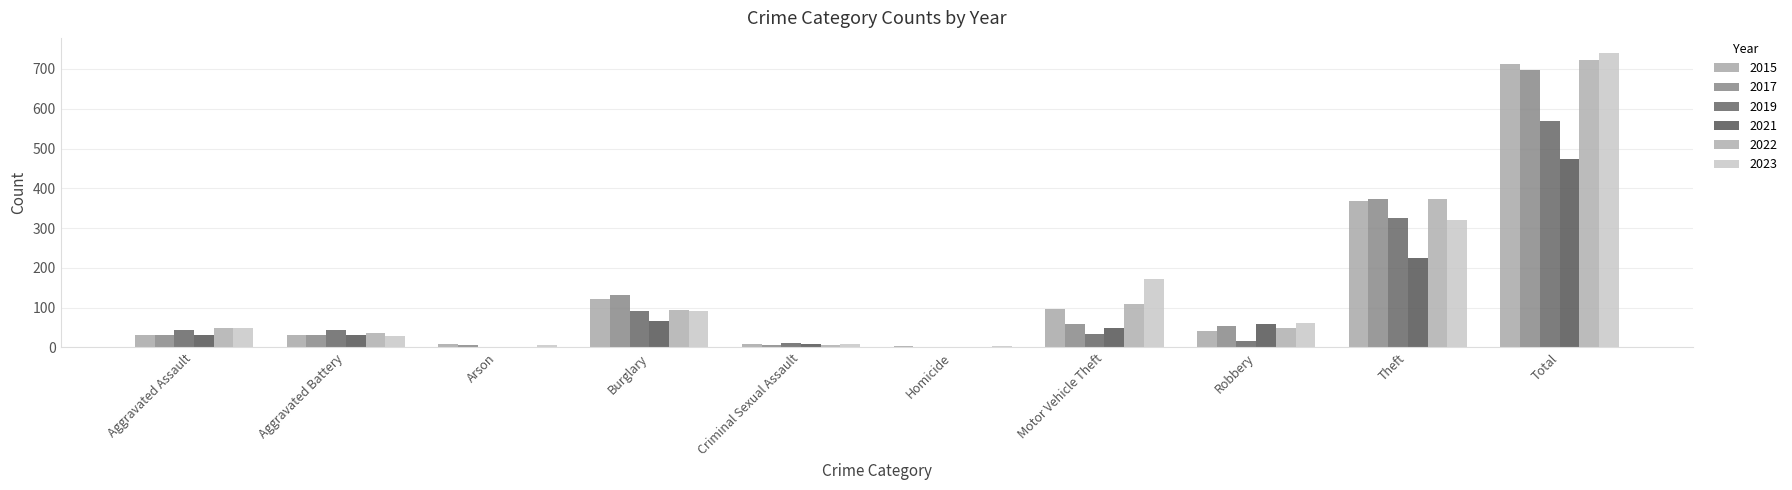

What is the difference between the maximum and minimum values in the 2022 series?

720